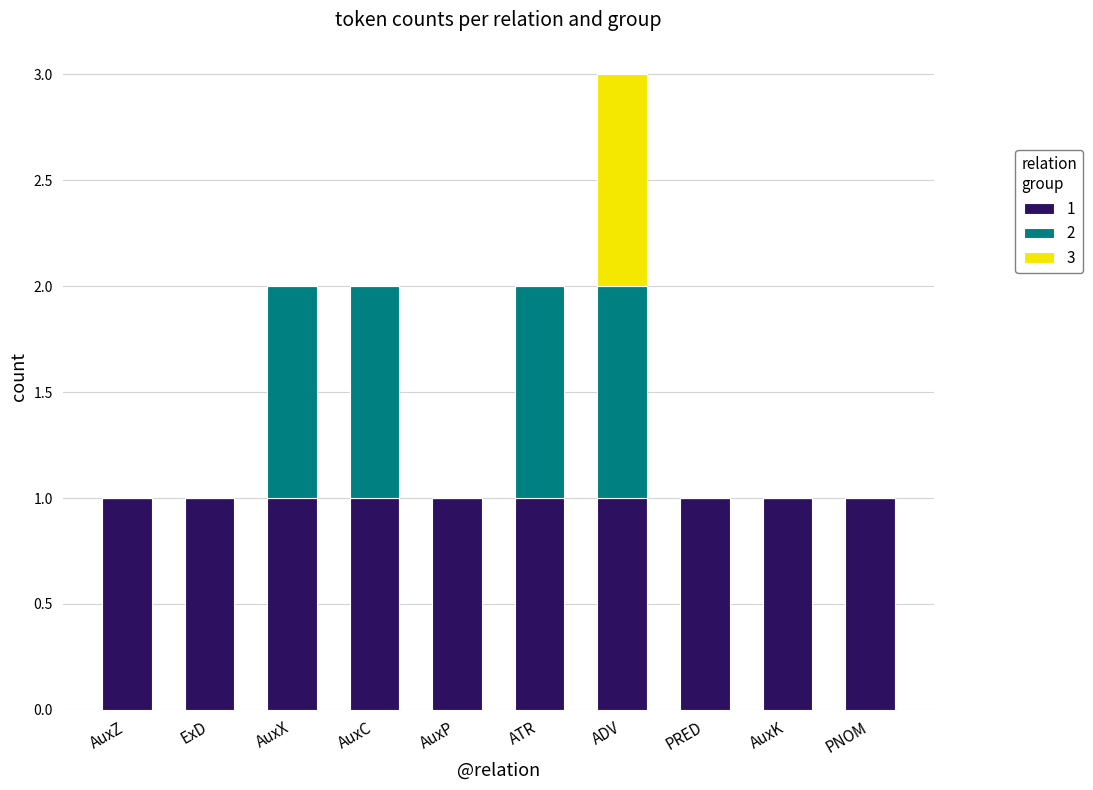

How many categories are shown in the chart?

10